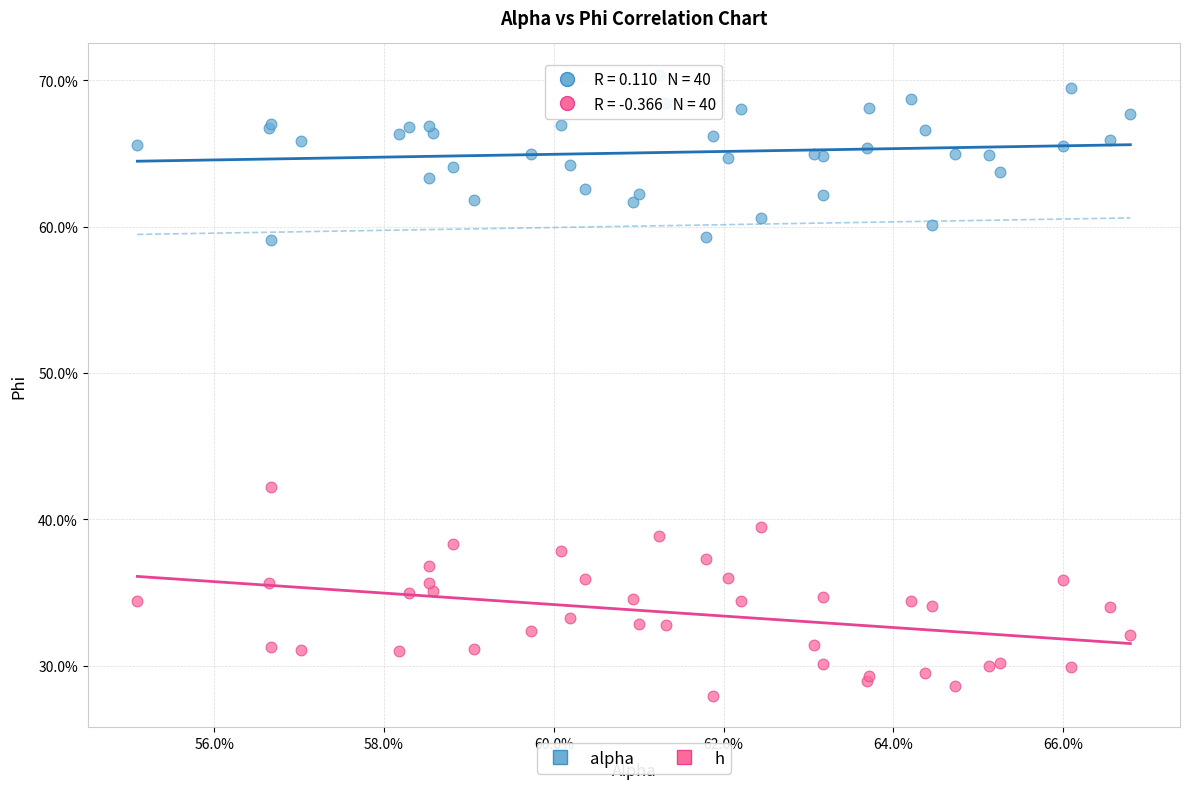

What are all the series names shown in the legend?

alpha, h